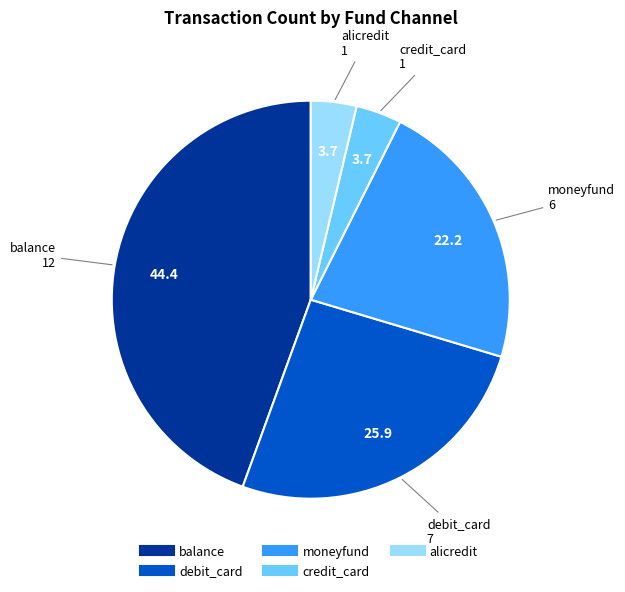

Does any single category account for the majority?

No